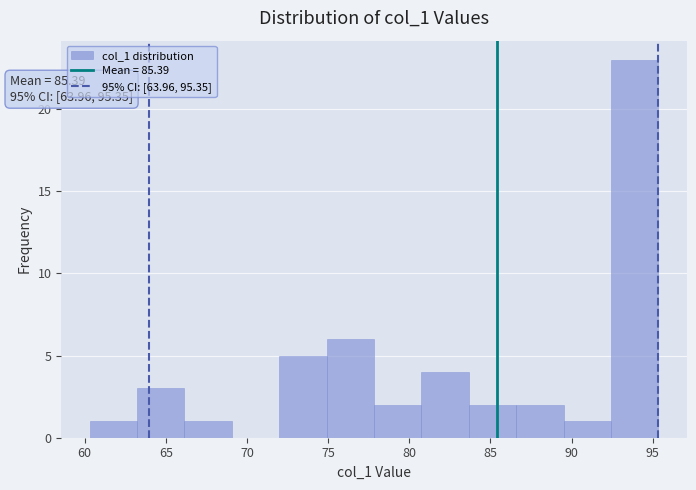

Which range on the x-axis has the tallest bar?

92.5 to 95.5